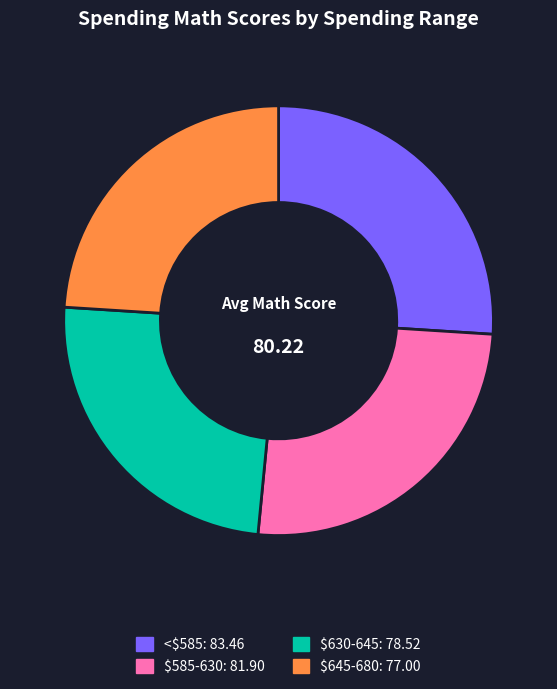

What is the ratio of the value at $585-630 to the value at $645-680?

1.1